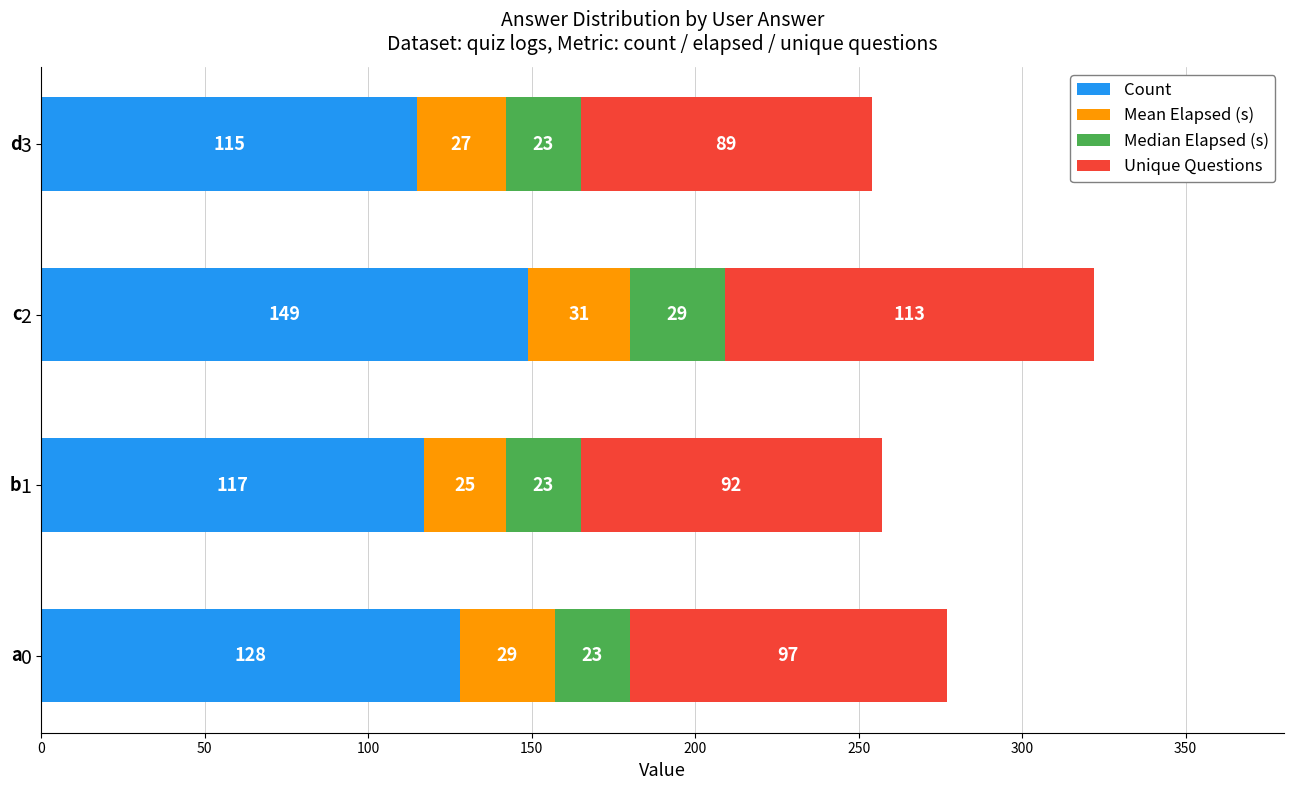

What is the difference between the second highest and minimum values in the Count series?

13